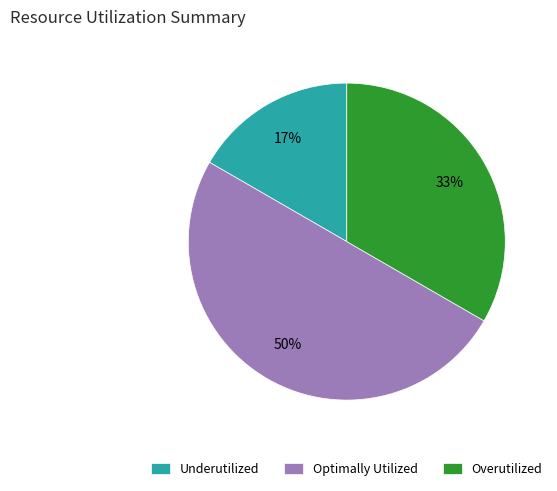

What is the ratio of the value at Optimally Utilized to the value at Overutilized?

1.5